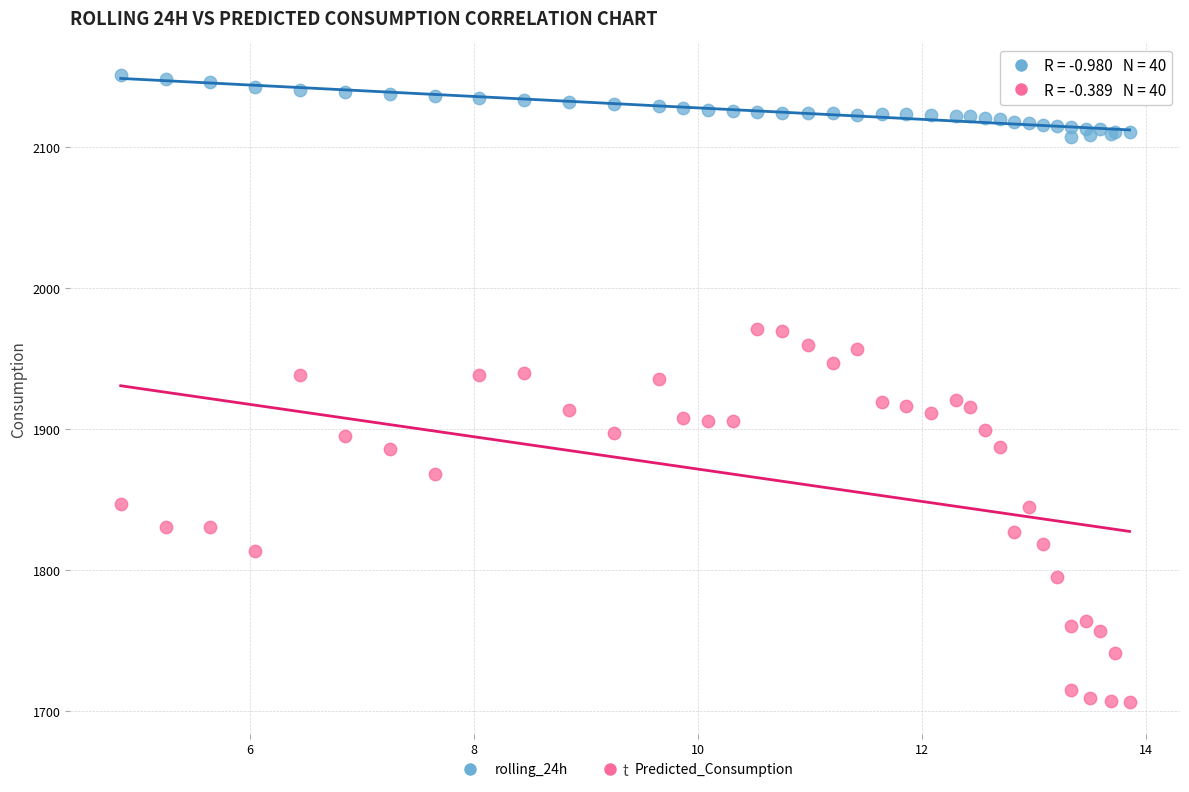

Which series contains the lowest Y value?

Predicted_Consumption